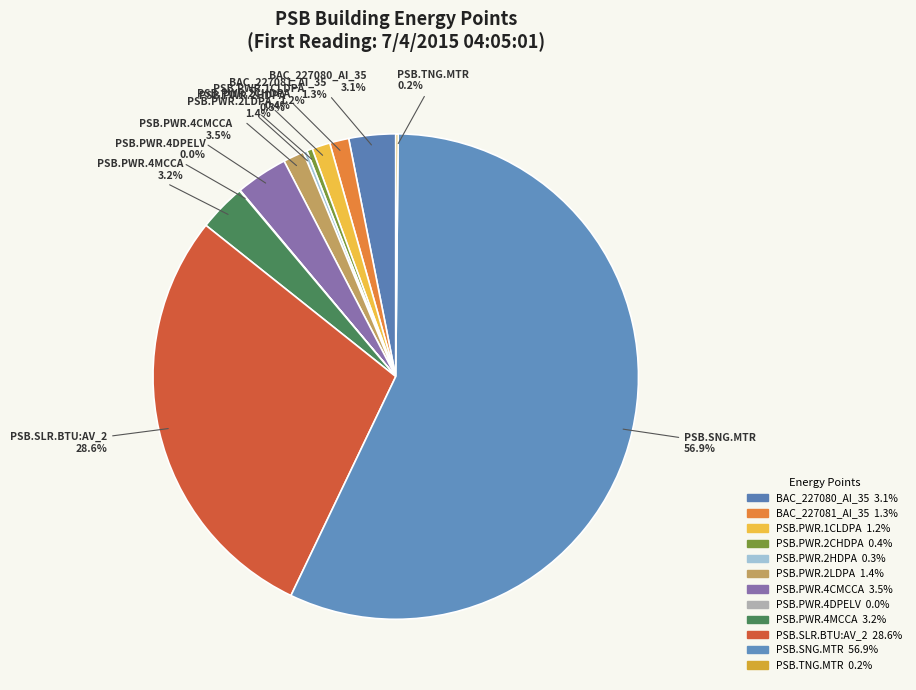

Does PSB.SNG.MTR account for over 50% of the chart?

Yes